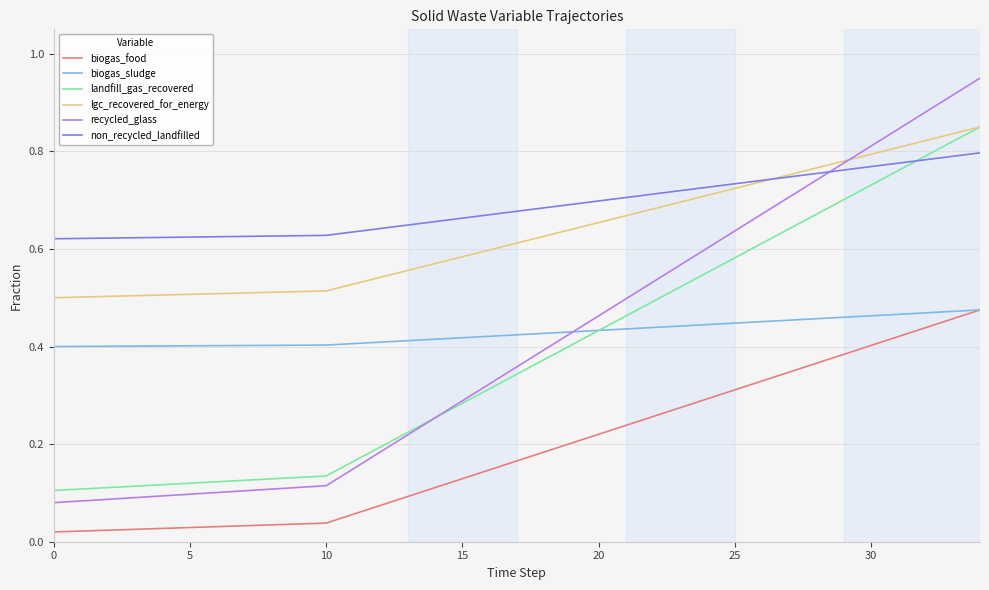

Which series has the widest spread of values?

recycled_glass